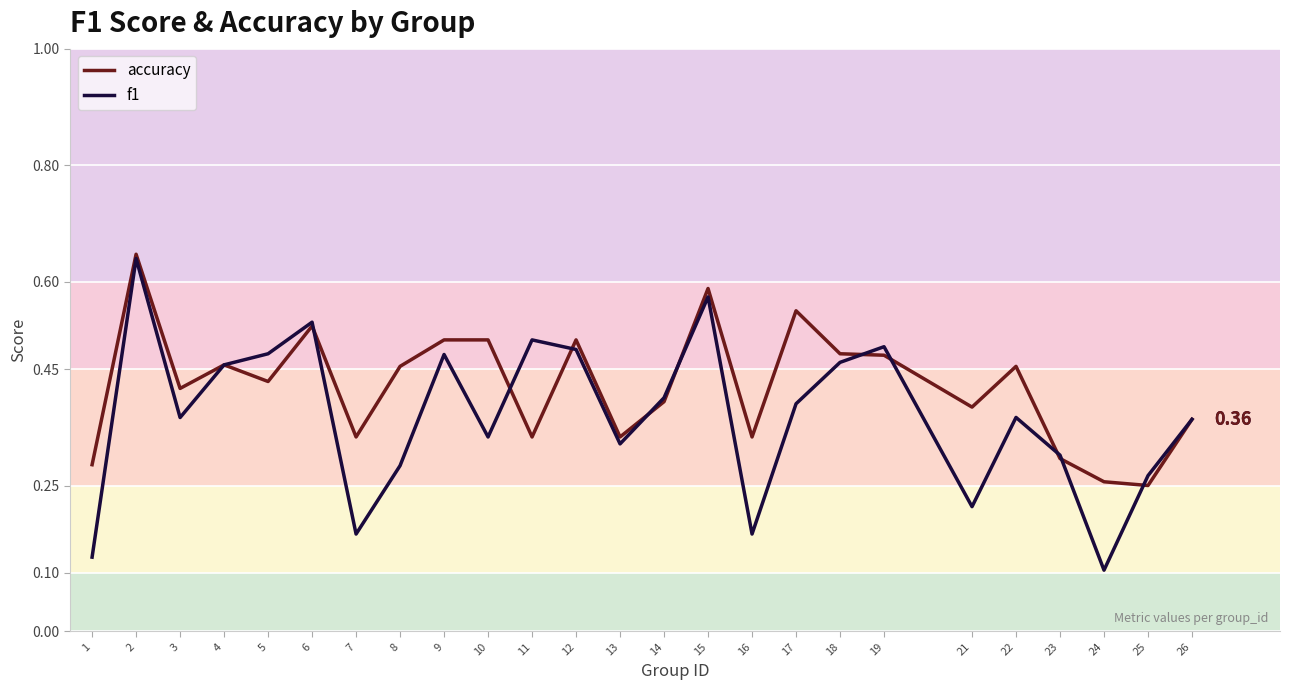

List the series in order of their overall mean, lowest first.

f1, accuracy